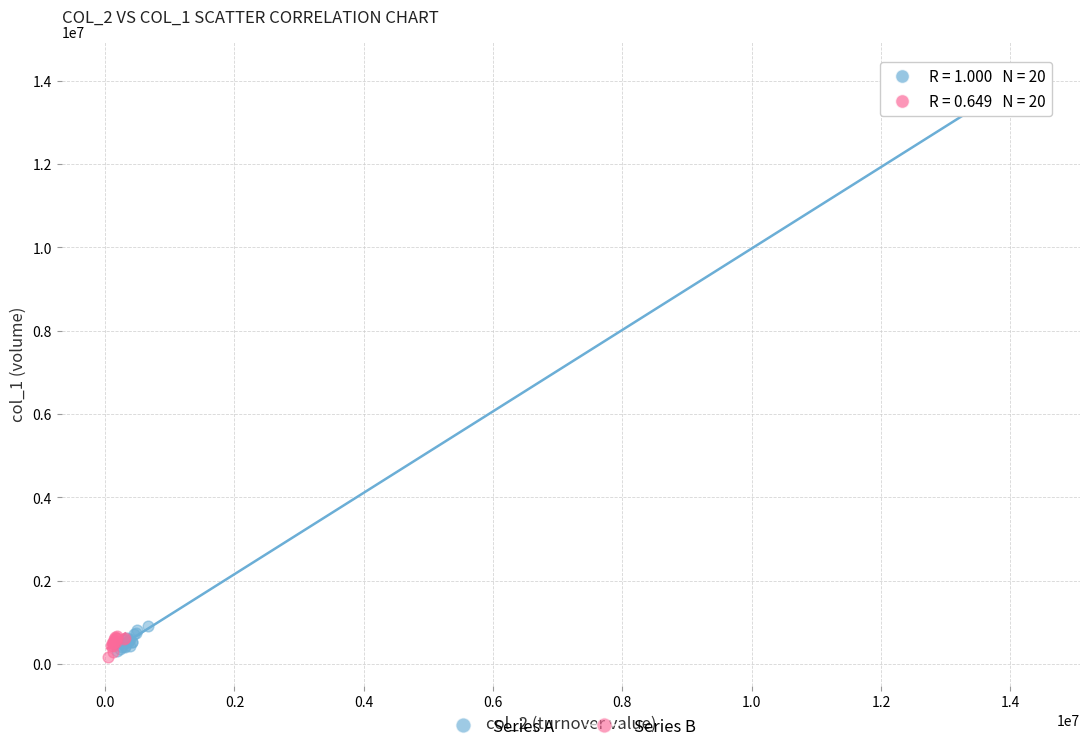

Which series has the largest Y range (max minus min)?

Series A